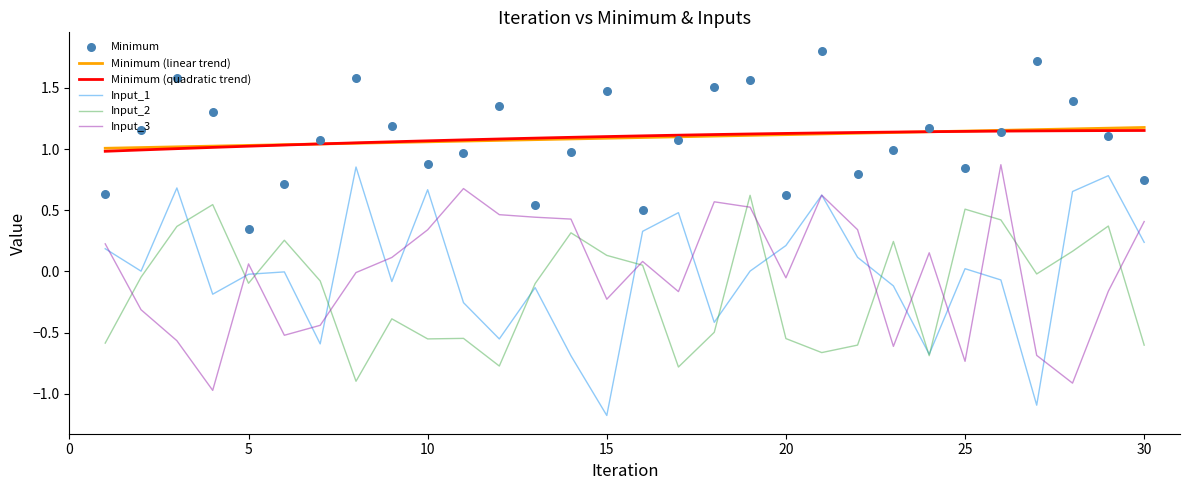

What is the maximum value for Input_2?

0.6